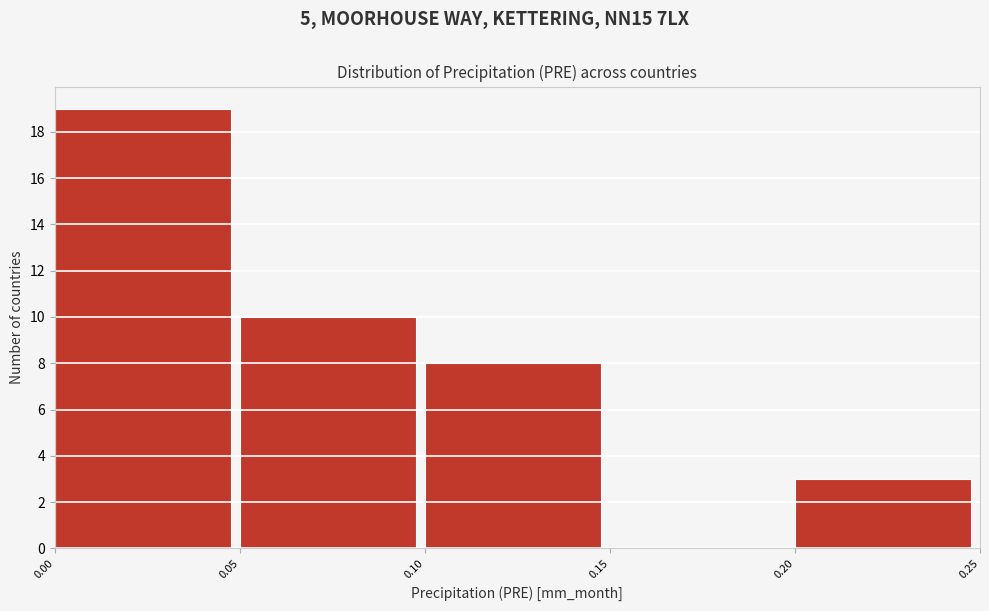

Reading left to right, list every bar in this chart as the range it spans on the x-axis followed by its height. The values are not printed on the chart, so give them approximately, as read against the axis.

0.00 to 0.05: 19
0.05 to 0.10: 10
0.10 to 0.15: 8
0.15 to 0.20: 0
0.20 to 0.25: 3